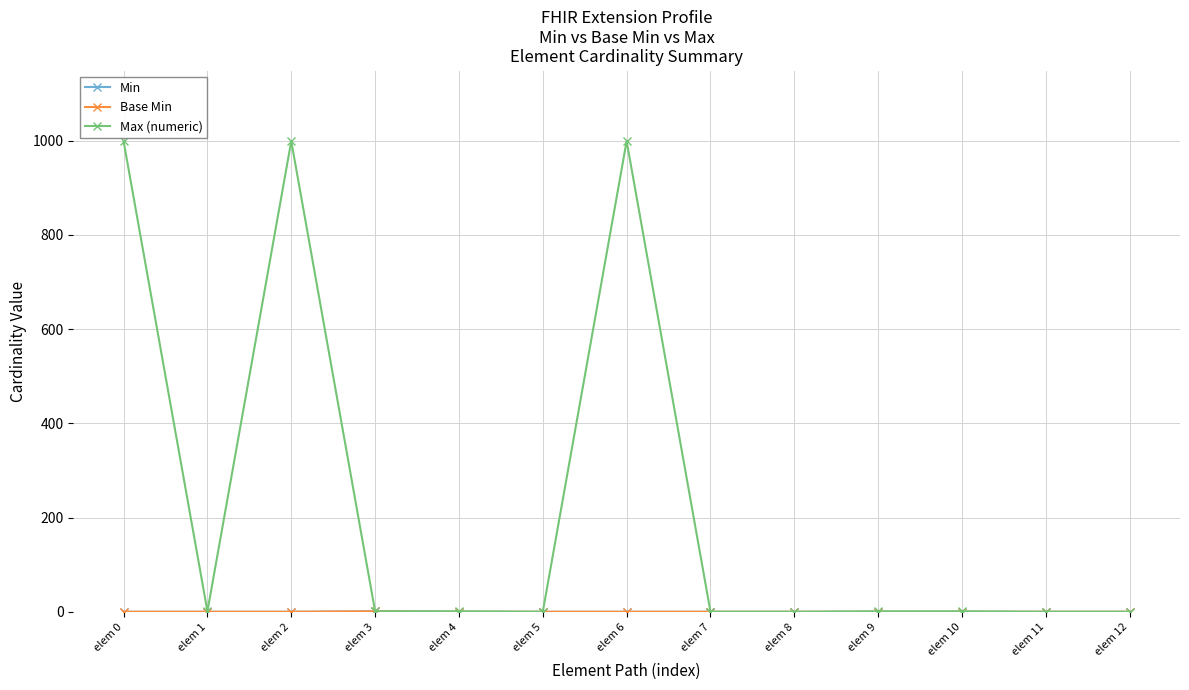

True or false: Max (numeric) and Min intersect in this chart.

False